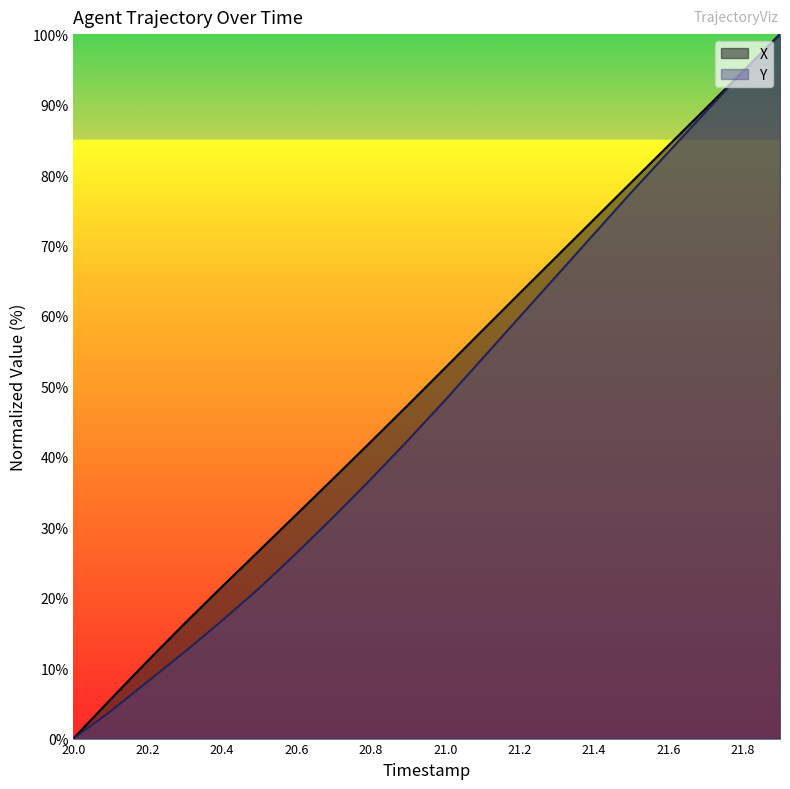

What is the sum of all X values?

1002.9